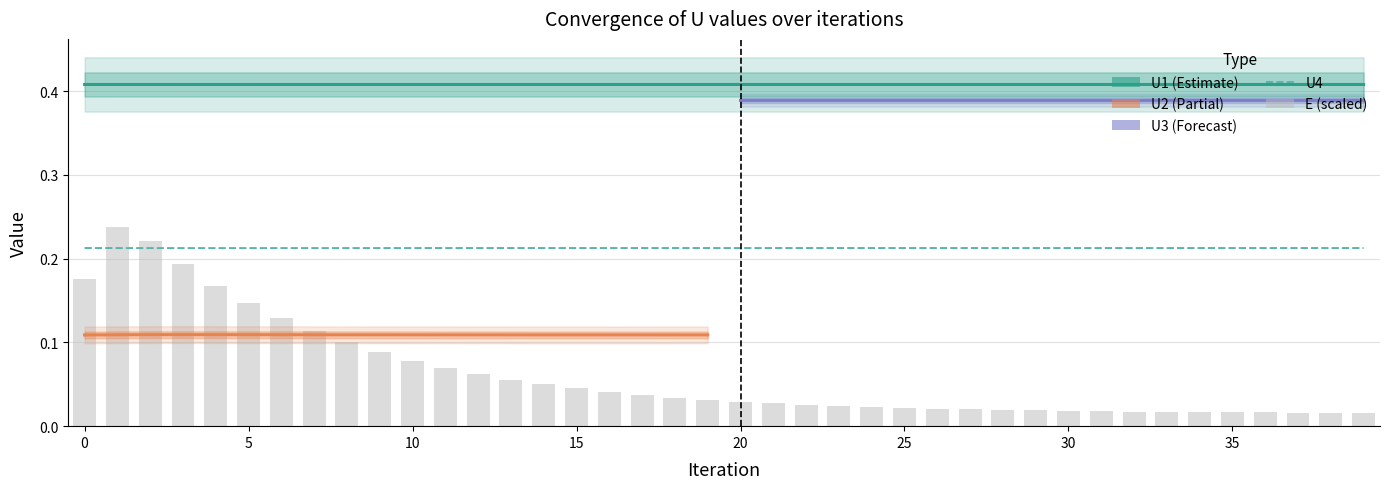

At how many categories does at least one series exceed 0?

40